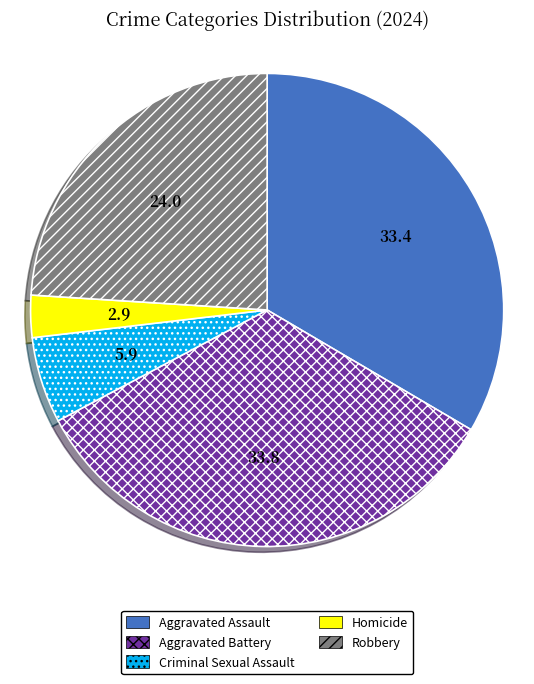

Which slice is the smallest?

Homicide